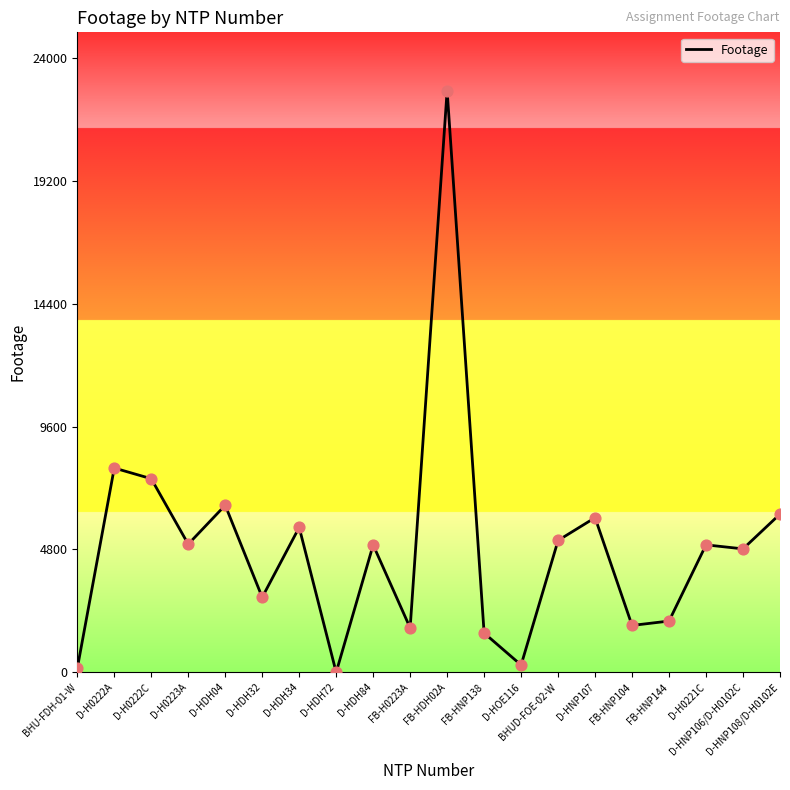

What is the ratio of the value at D-HNP108/D-H0102E to the value at D-H0221C?

1.2